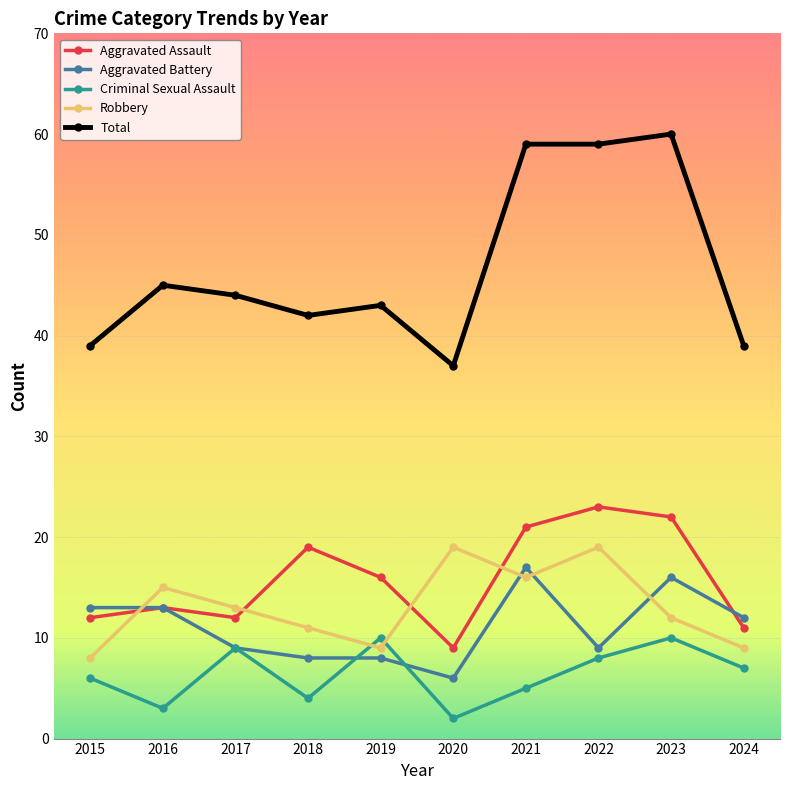

What is the sum of all Robbery values?

131